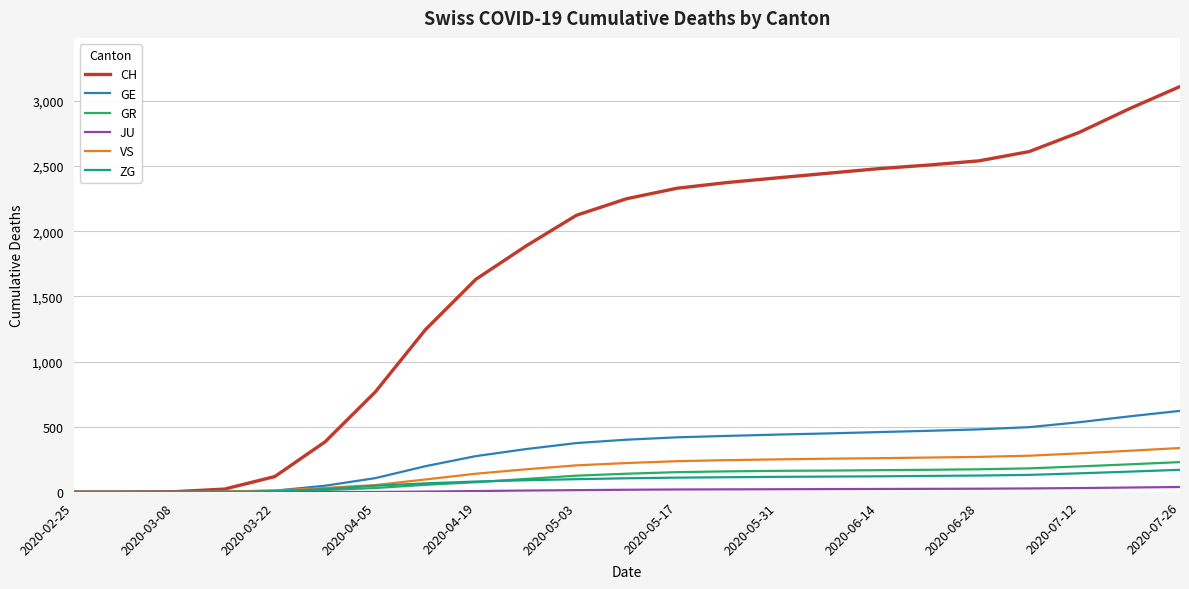

Which series has the widest spread of values?

CH